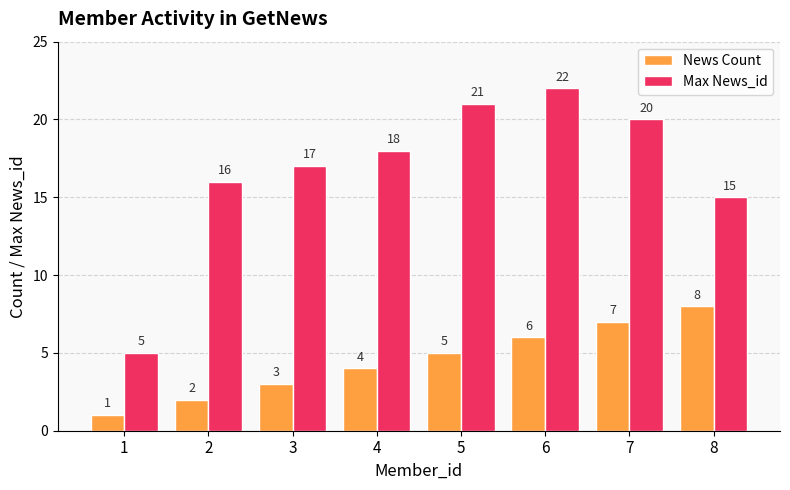

True or false: News Count has a value of 5 at 5.

True